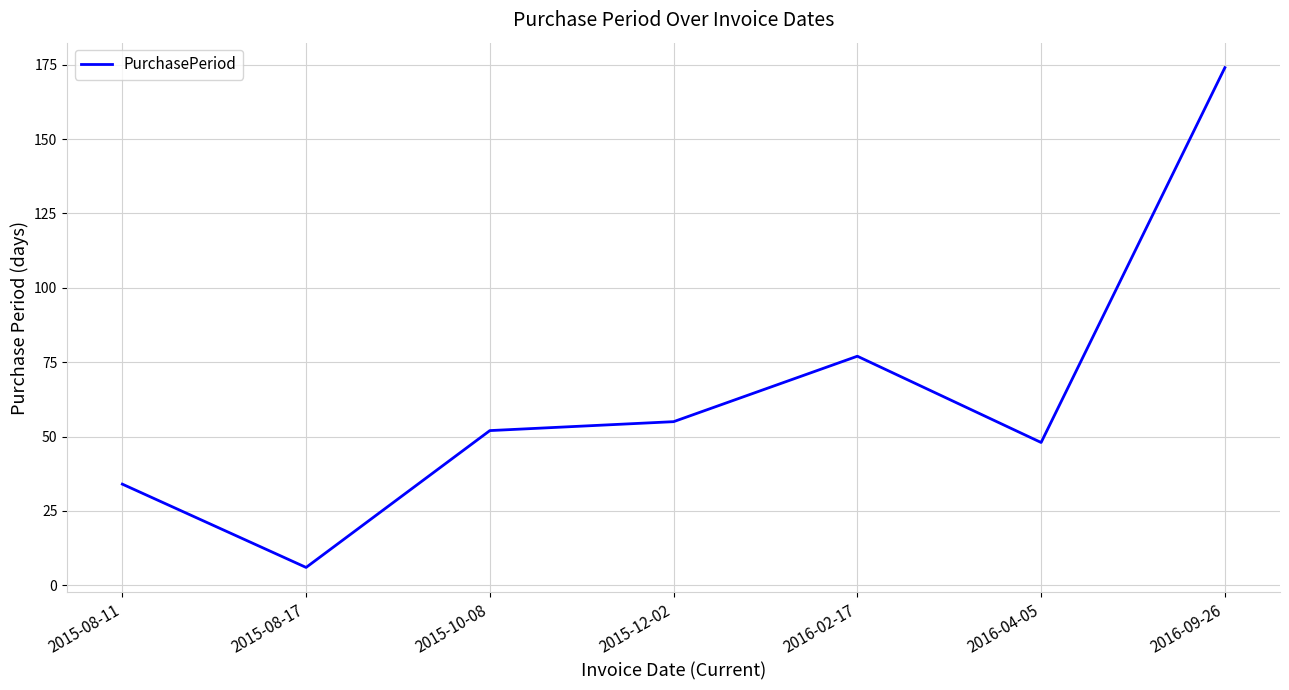

Approximately how many times larger is the value at 2015-08-11 compared to 2016-02-17?

0.4